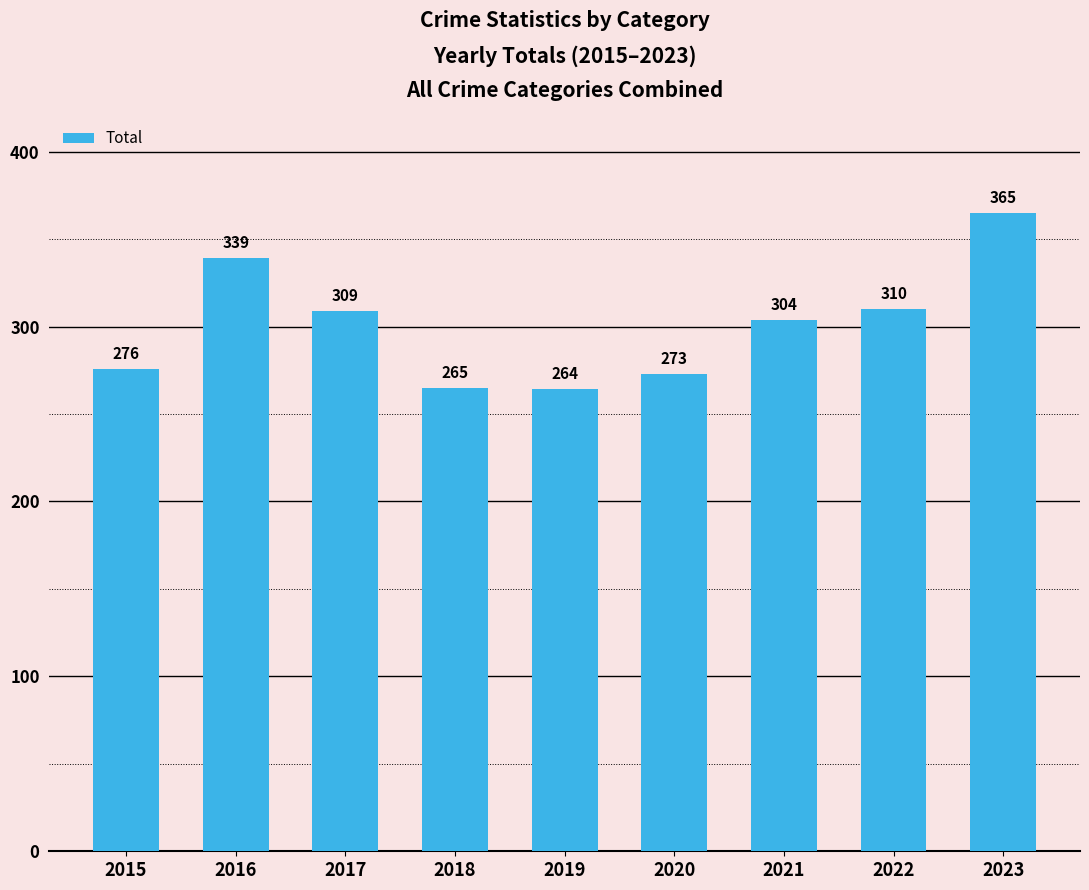

What is the value of the 3rd bar from the left?

309